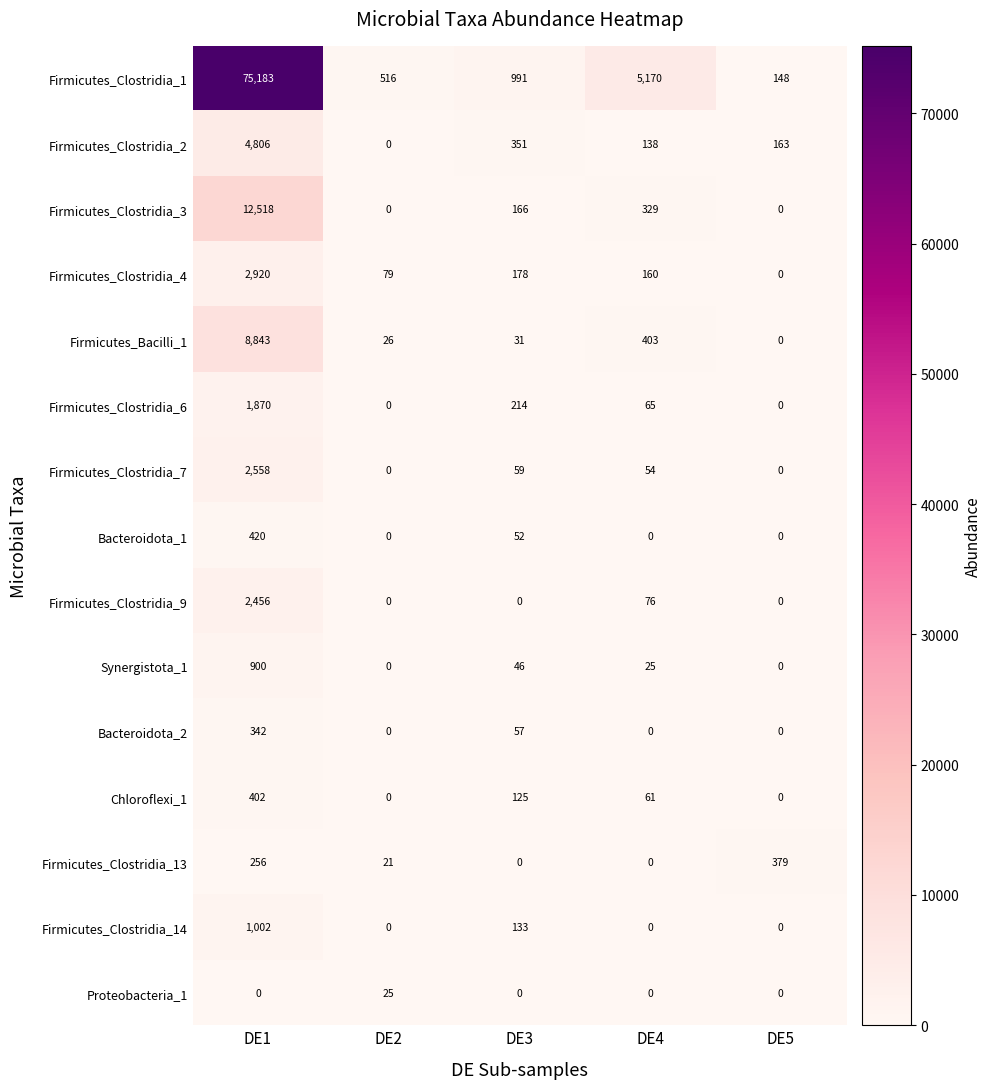

At which label is Firmicutes_Clostridia_7 closest to 1279?

DE3